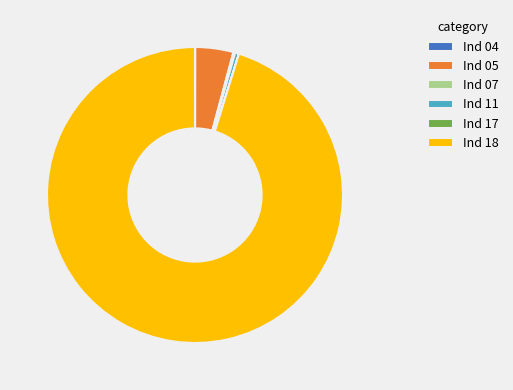

What is the largest slice in the pie chart?

Ind 18